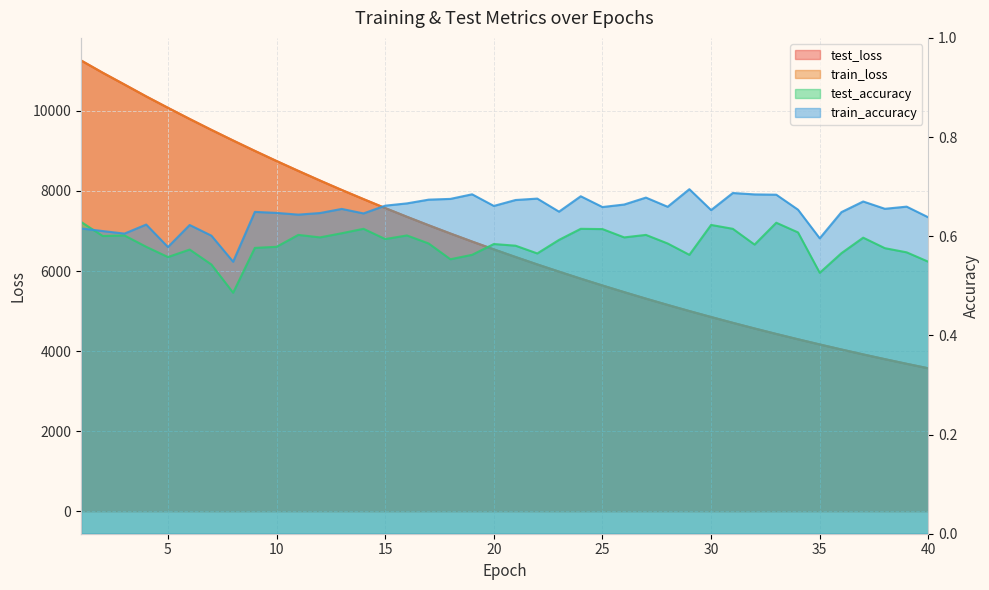

Which category has the highest value in the test_loss series?

1